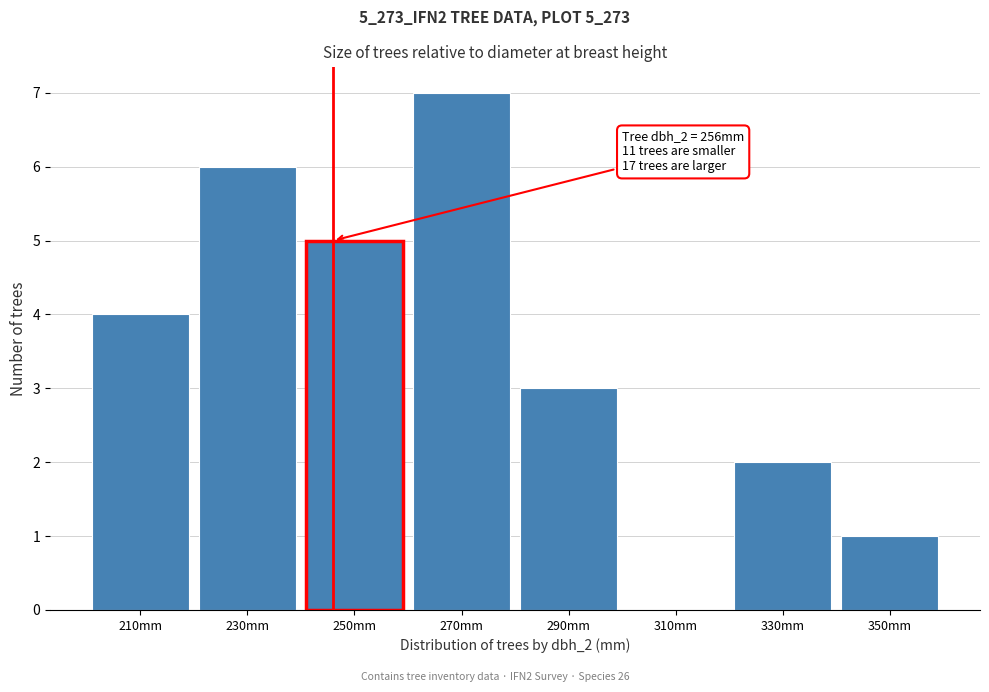

Reading left to right, list all the values displayed in this chart.

210mm=4	230mm=6	250mm=5	270mm=7	290mm=3	310mm=0	330mm=2	350mm=1